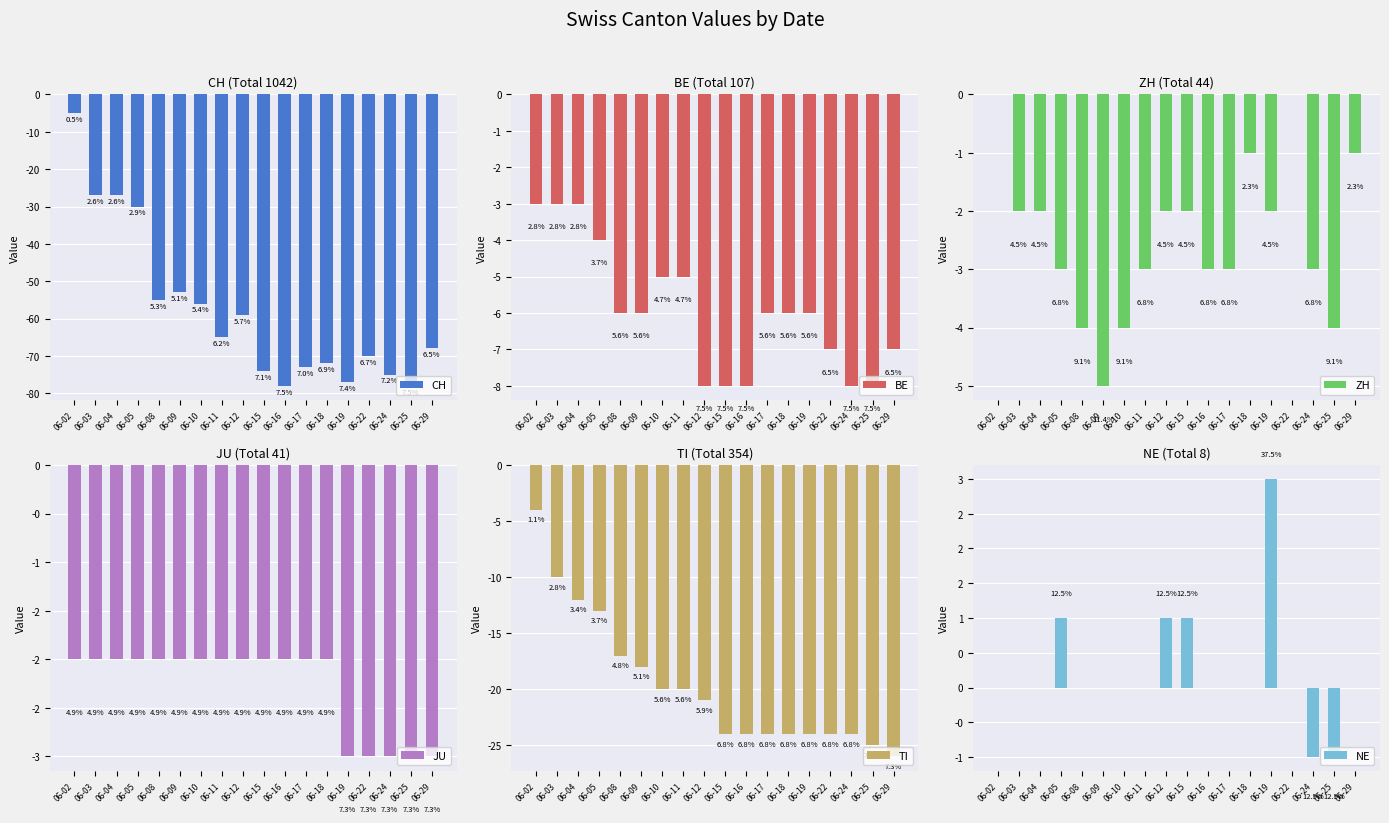

Reading left to right, list all the values displayed in this chart.

CH: -5	-27	-27	-30	-55	-53	-56	-65	-59	-74	-78	-73	-72	-77	-70	-75	-78	-68
BE: -3	-3	-3	-4	-6	-6	-5	-5	-8	-8	-8	-6	-6	-6	-7	-8	-8	-7
ZH: 0	-2	-2	-3	-4	-5	-4	-3	-2	-2	-3	-3	-1	-2	0	-3	-4	-1
JU: -2	-2	-2	-2	-2	-2	-2	-2	-2	-2	-2	-2	-2	-3	-3	-3	-3	-3
TI: -4	-10	-12	-13	-17	-18	-20	-20	-21	-24	-24	-24	-24	-24	-24	-24	-25	-26
NE: 0	0	0	1	0	0	0	0	1	1	0	0	0	3	0	-1	-1	0